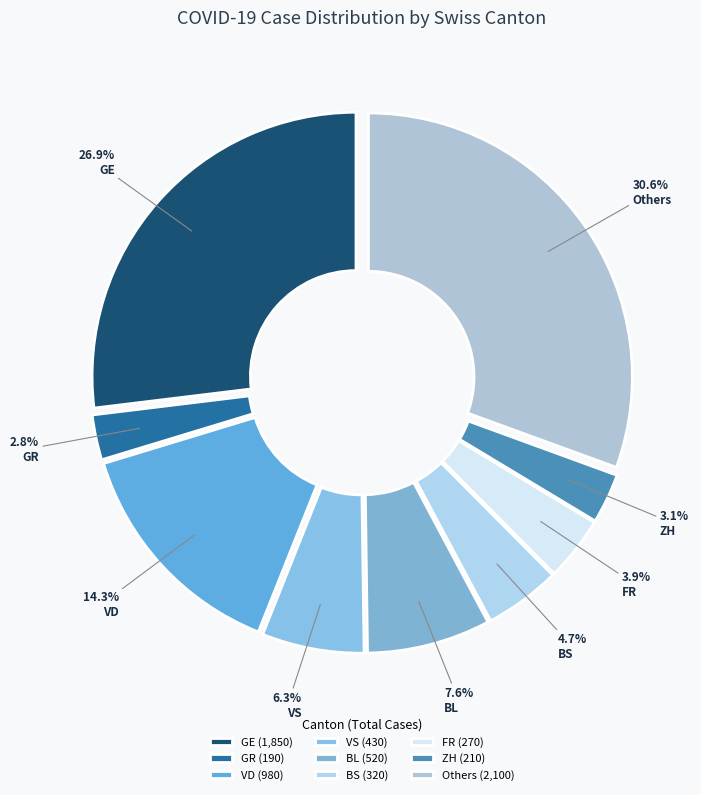

How many segments does this pie chart have?

9